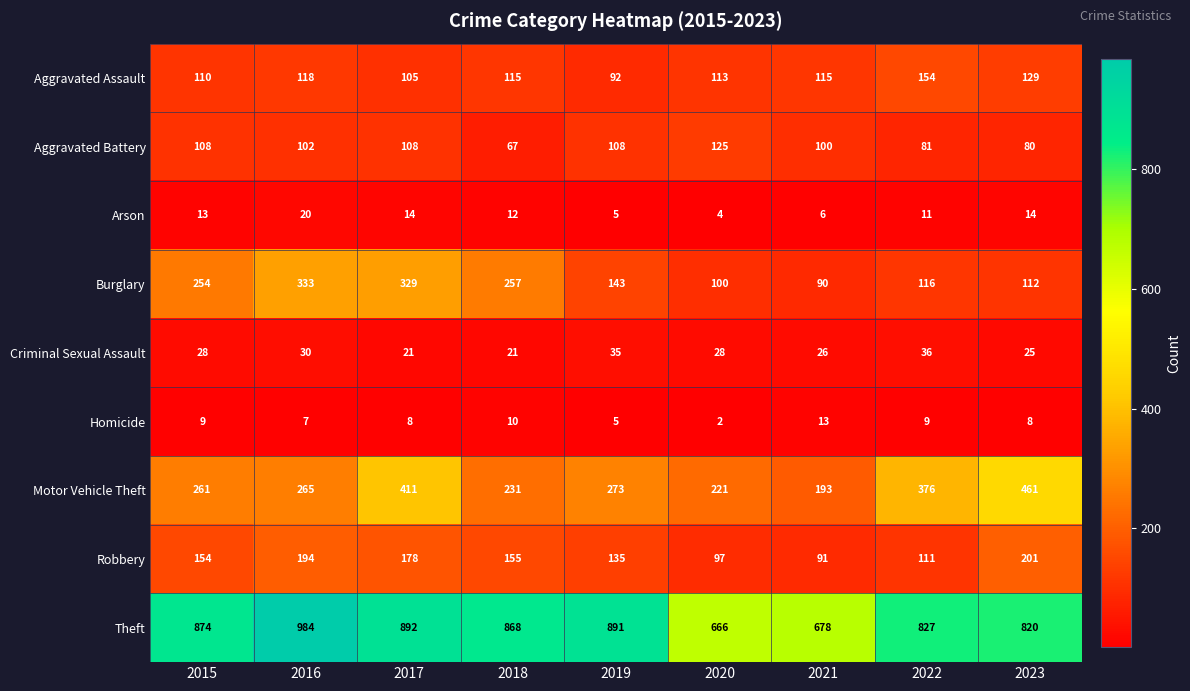

Which label corresponds to the largest value in the chart?

2016